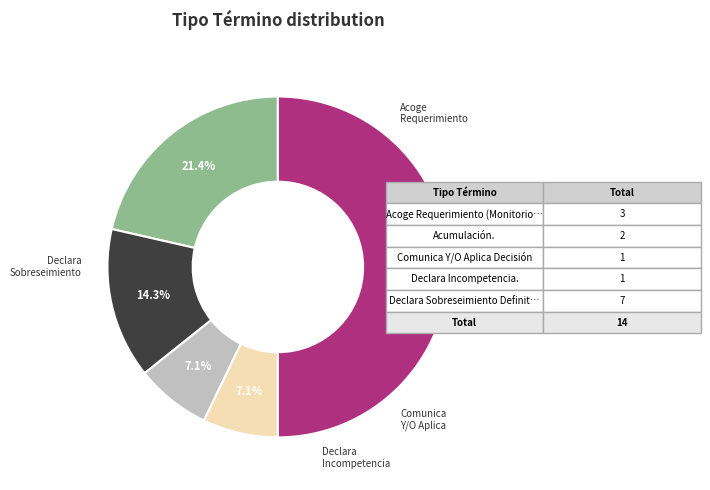

What is the smallest slice in the pie chart?

Comunica Y/O Aplica Decisión